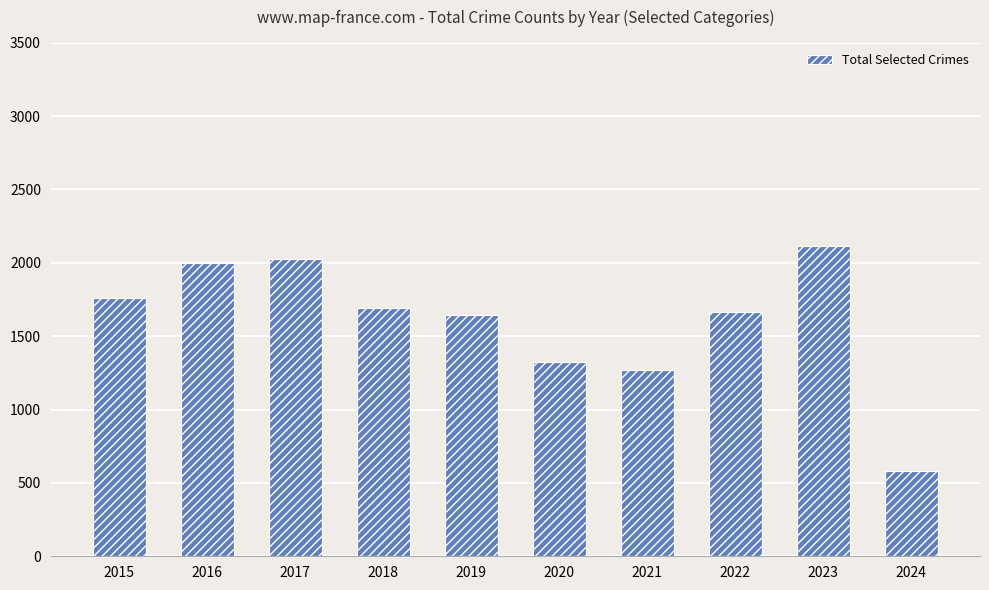

Reading left to right, what are all the values shown in this chart?

1761	1996	2023	1693	1642	1322	1267	1665	2114	584